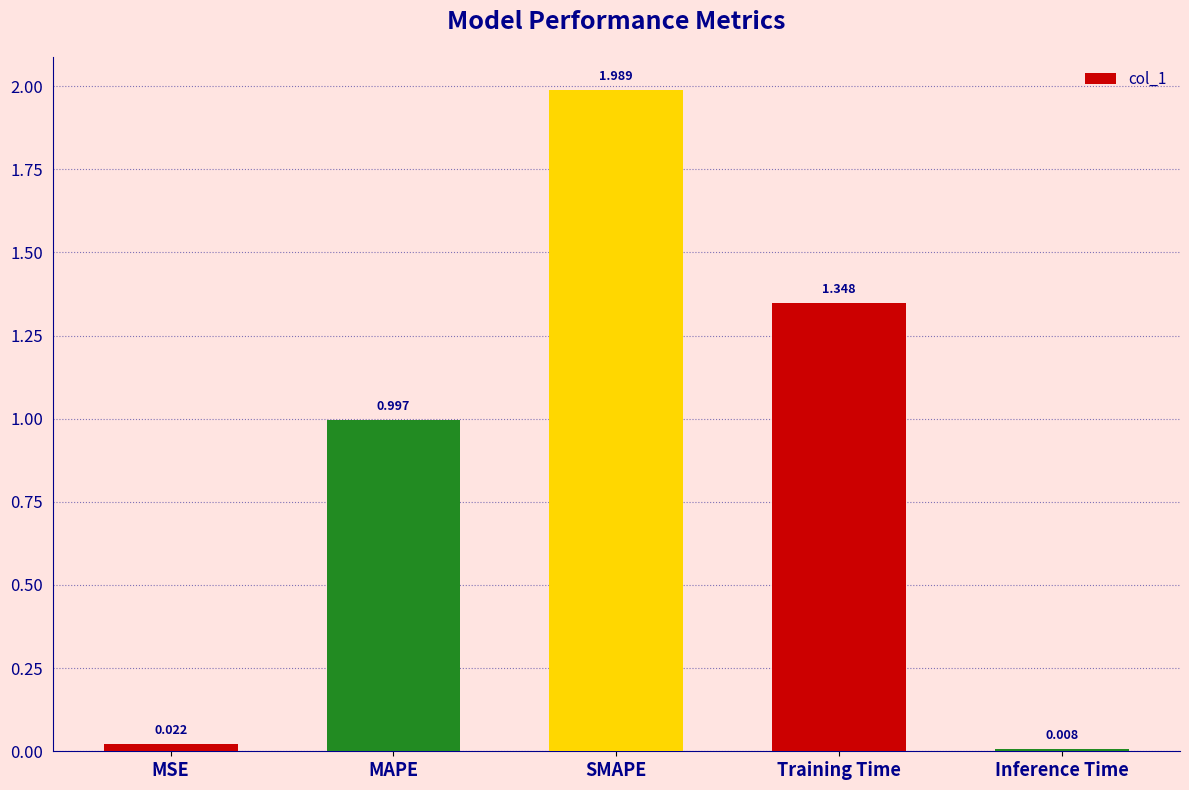

What is the change in value from MAPE to Inference Time?

-1.0